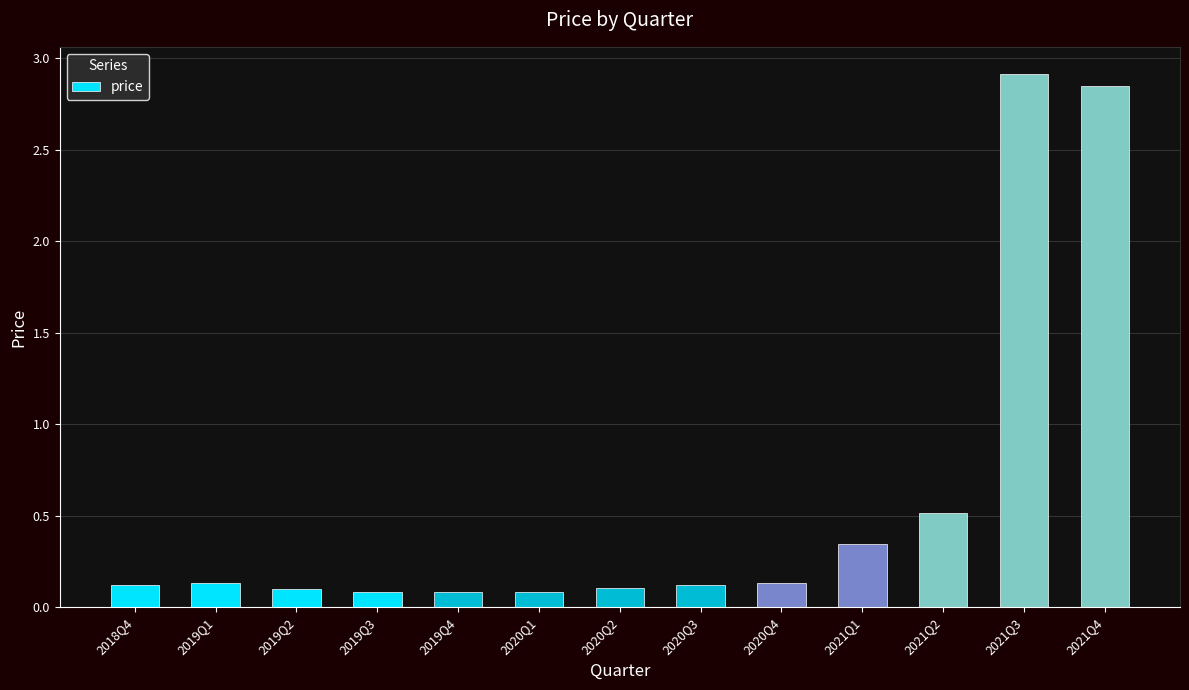

What is the greatest value displayed?

2.9